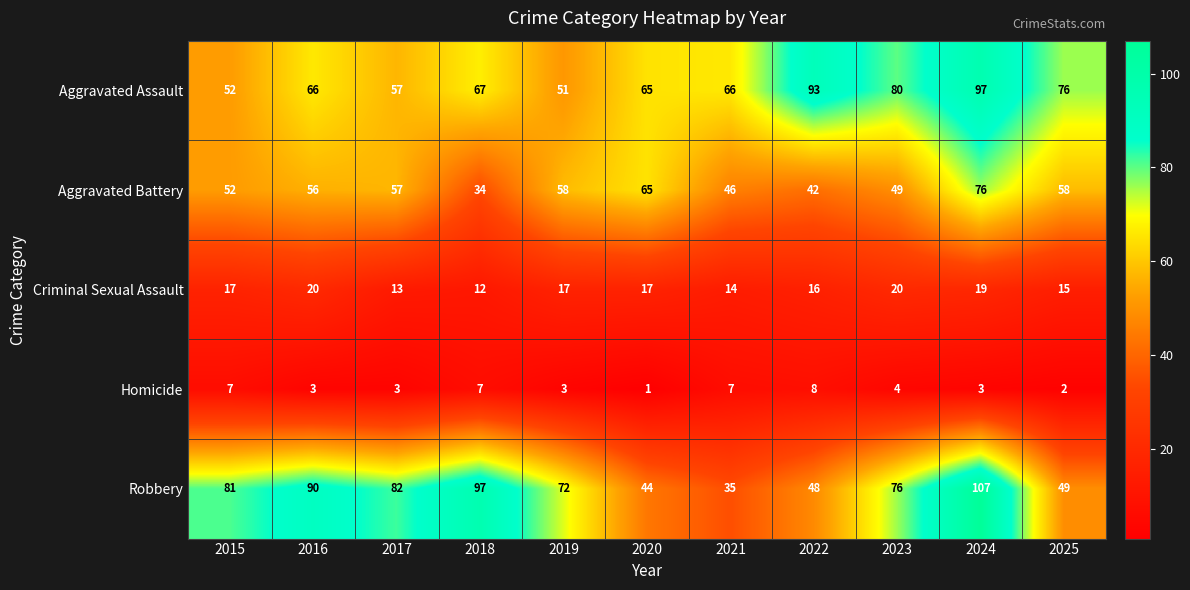

What is the difference between the second highest and second lowest values in the Aggravated Battery series?

23